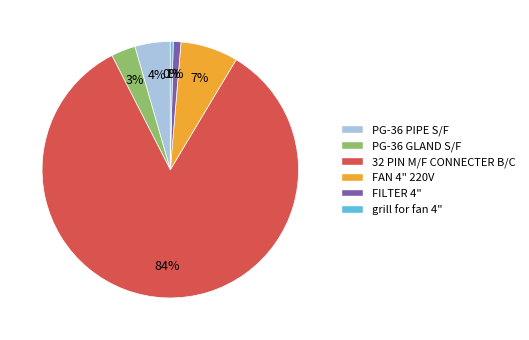

Does PG-36 PIPE S/F represent more than half of the total?

No